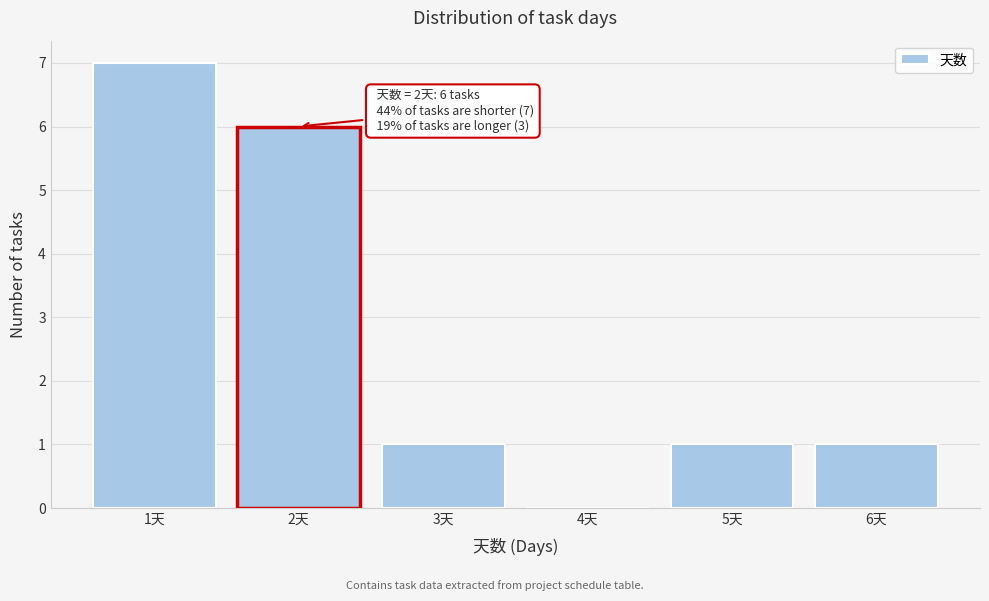

Which range on the x-axis has the tallest bar?

0.5 to 1.5